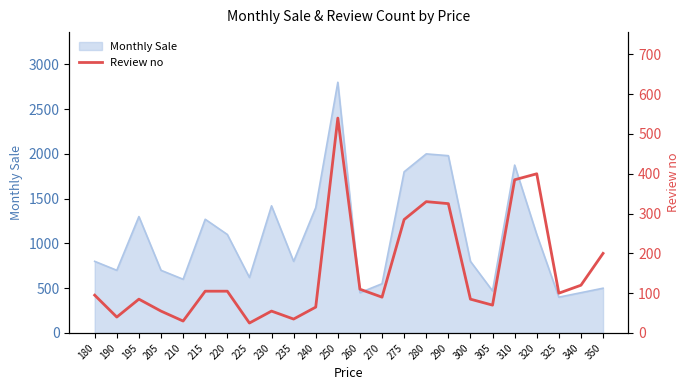

What is the sum of the values at 225 and 205?

80